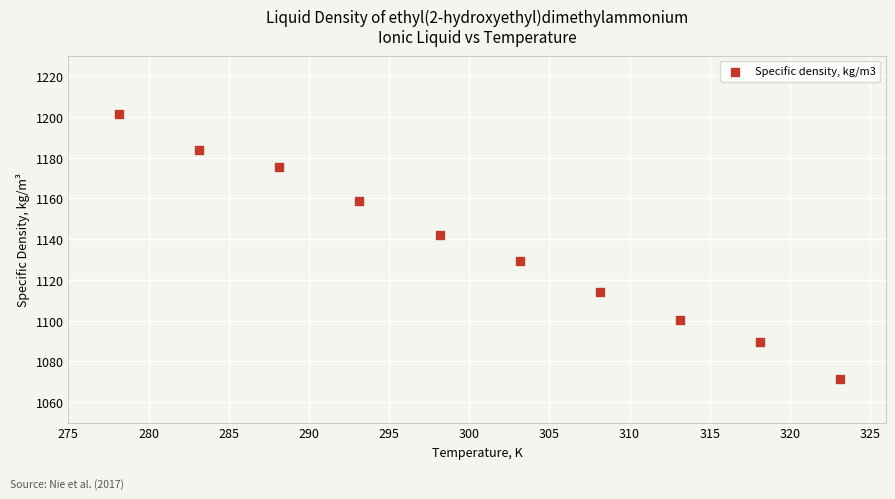

What is the range of Y values (max minus min)?

129.9